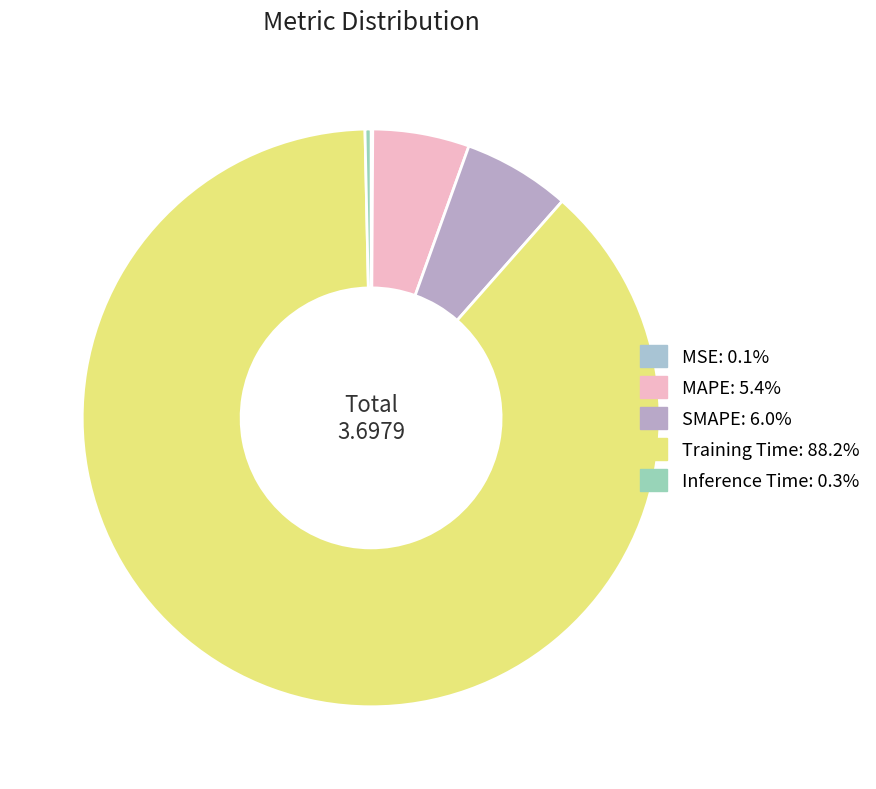

Which category has the biggest portion of the pie?

Training Time